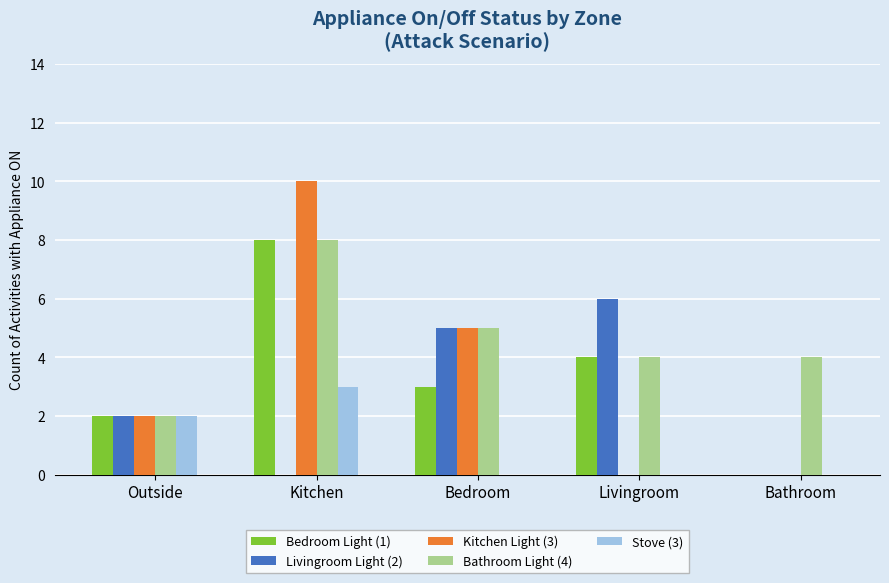

Reading right to left, extract all data points from this chart.

Bedroom Light (1): Bathroom=0	Livingroom=4	Bedroom=3	Kitchen=8	Outside=2
Livingroom Light (2): Bathroom=0	Livingroom=6	Bedroom=5	Kitchen=0	Outside=2
Kitchen Light (3): Bathroom=0	Livingroom=0	Bedroom=5	Kitchen=10	Outside=2
Bathroom Light (4): Bathroom=4	Livingroom=4	Bedroom=5	Kitchen=8	Outside=2
Stove (3): Bathroom=0	Livingroom=0	Bedroom=0	Kitchen=3	Outside=2